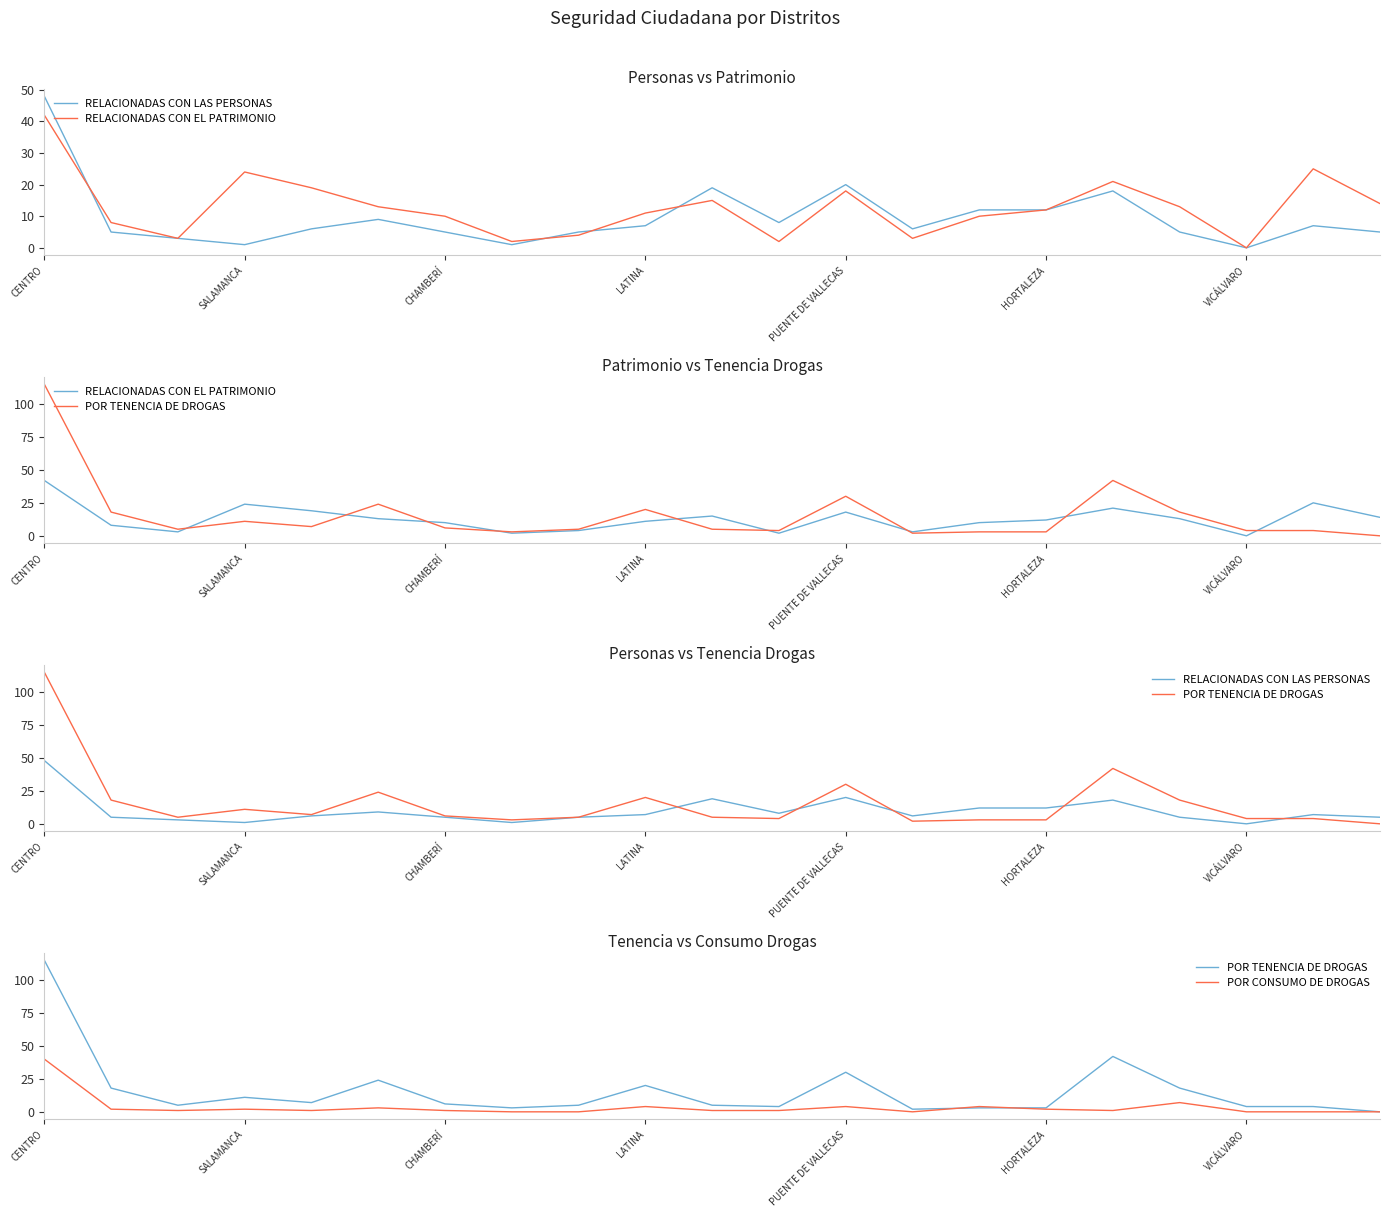

The value of RELACIONADAS CON EL PATRIMONIO at PUENTE DE VALLECAS is 18. True or false?

True